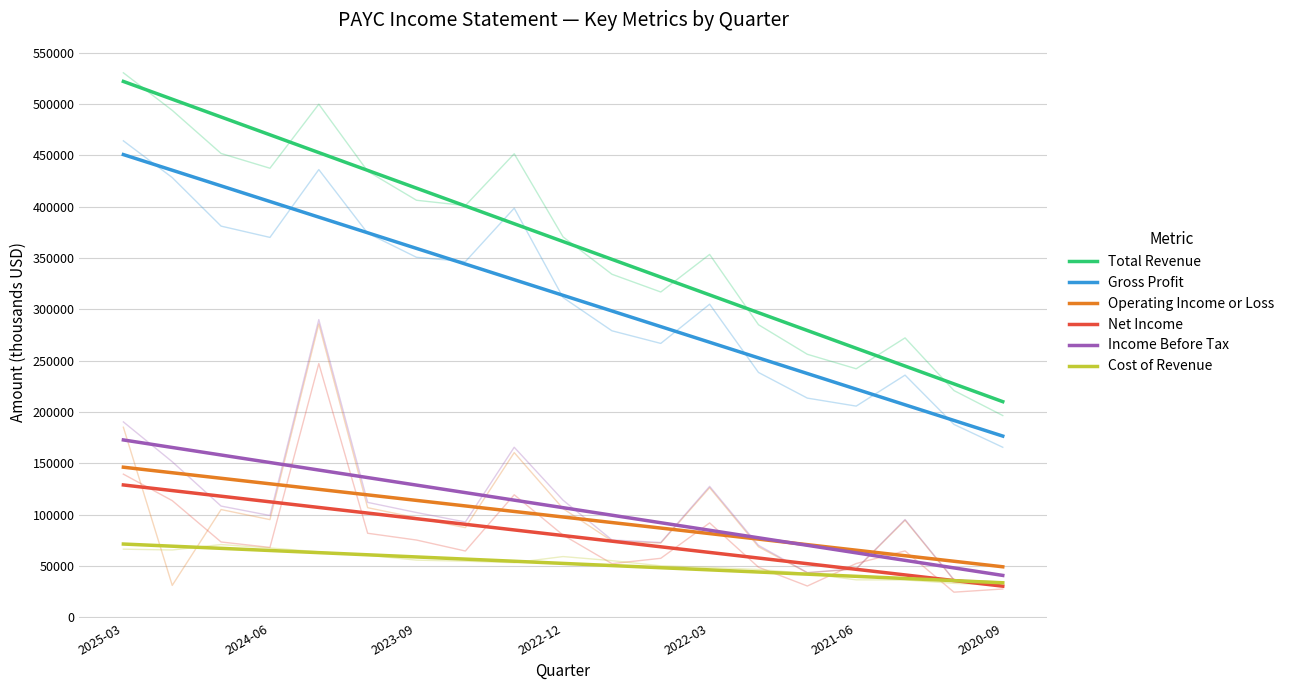

What is the approximate value of Net Income at 16?

41205.6